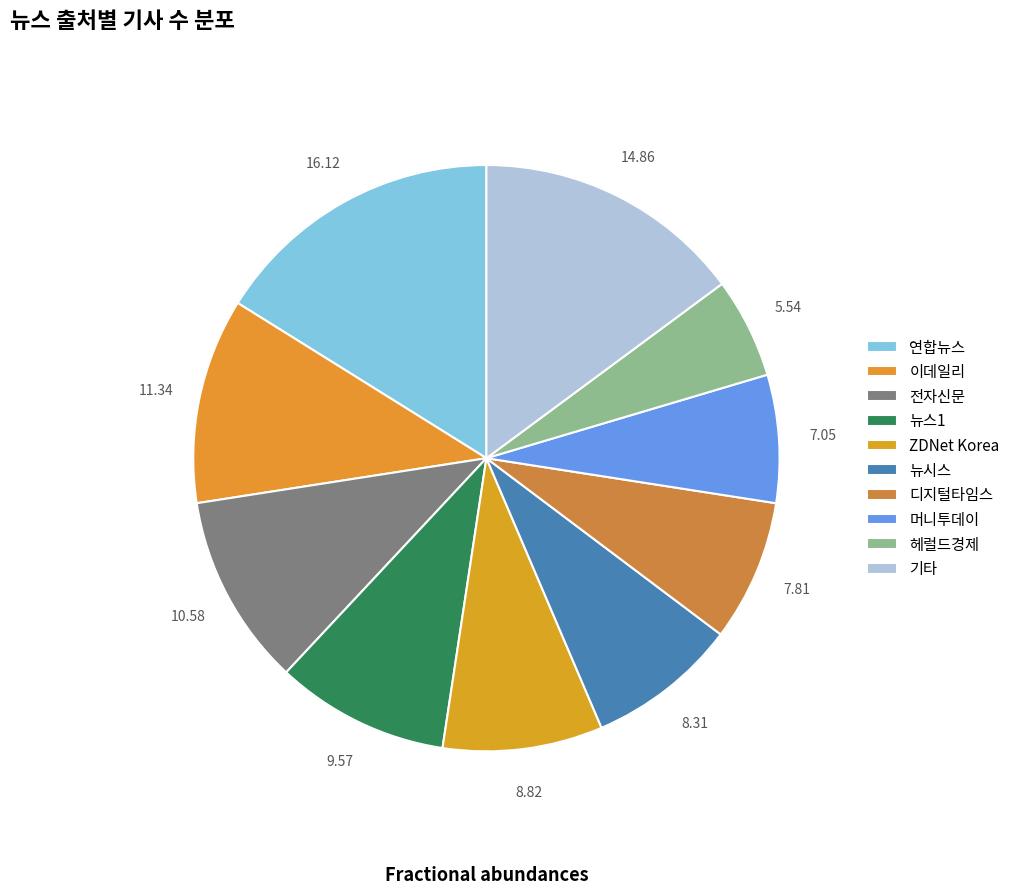

To the nearest percent, what is the average slice percentage?

10%